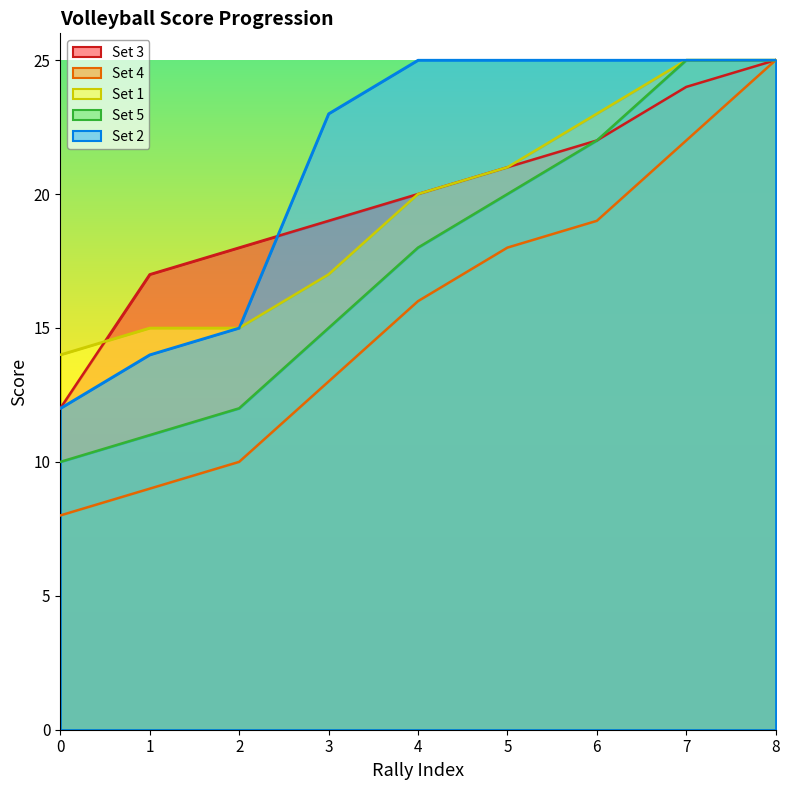

Which category has the highest value in the Set 3 series?

8